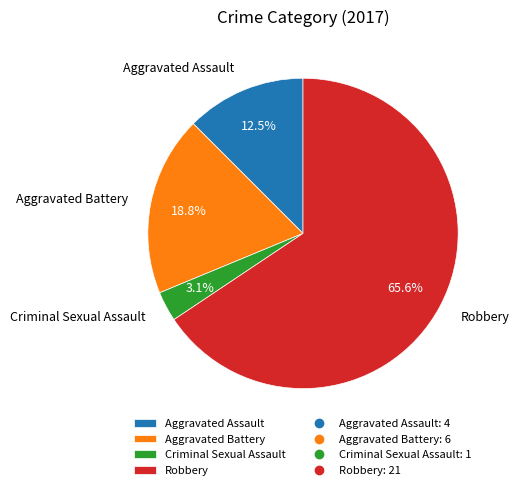

Combined, do Robbery and Criminal Sexual Assault account for over 50%?

Yes